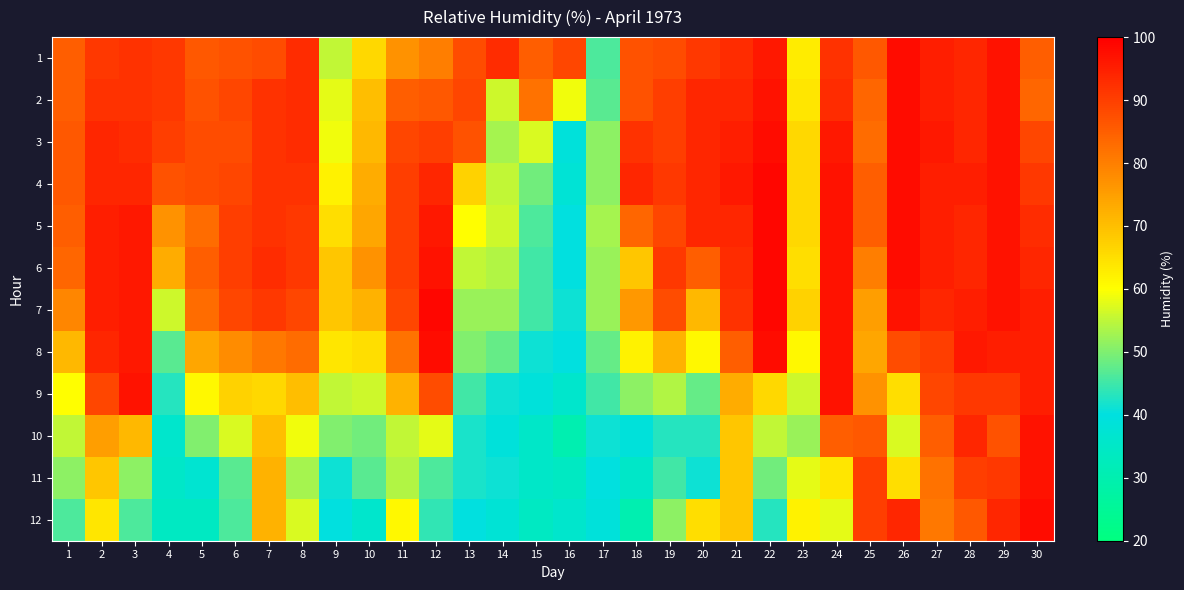

Reading left to right, extract all data points from this chart.

1: 1=85	2=91	3=92	4=91	5=86	6=87	7=88	8=93	9=55	10=66	11=77	12=80	13=88	14=93	15=85	16=89	17=46	18=87	19=88	20=91	21=93	22=96	23=63	24=92	25=86	26=98	27=95	28=94	29=97	30=85
2: 1=85	2=92	3=92	4=91	5=87	6=89	7=92	8=93	9=58	10=70	11=85	12=86	13=89	14=56	15=82	16=59	17=47	18=87	19=90	20=94	21=94	22=97	23=64	24=93	25=84	26=98	27=95	28=94	29=97	30=84
3: 1=86	2=94	3=93	4=90	5=88	6=88	7=92	8=93	9=59	10=71	11=89	12=90	13=87	14=53	15=57	16=39	17=51	18=92	19=90	20=94	21=95	22=98	23=66	24=96	25=83	26=98	27=96	28=94	29=97	30=89
4: 1=86	2=94	3=94	4=87	5=88	6=89	7=92	8=92	9=62	10=73	11=90	12=94	13=67	14=55	15=49	16=38	17=51	18=94	19=91	20=94	21=96	22=99	23=66	24=97	25=85	26=98	27=95	28=95	29=97	30=91
5: 1=85	2=95	3=96	4=77	5=83	6=90	7=92	8=91	9=65	10=74	11=90	12=96	13=60	14=56	15=46	16=40	17=53	18=84	19=89	20=94	21=94	22=99	23=66	24=97	25=85	26=98	27=95	28=94	29=97	30=93
6: 1=84	2=95	3=96	4=73	5=85	6=90	7=93	8=91	9=69	10=77	11=90	12=97	13=55	14=54	15=45	16=40	17=52	18=69	19=91	20=85	21=93	22=99	23=65	24=97	25=80	26=98	27=95	28=94	29=97	30=94
7: 1=79	2=95	3=96	4=56	5=83	6=89	7=91	8=89	9=69	10=72	11=89	12=99	13=52	14=52	15=45	16=41	17=52	18=76	19=88	20=71	21=92	22=99	23=67	24=97	25=75	26=97	27=94	28=95	29=97	30=95
8: 1=71	2=94	3=96	4=47	5=74	6=78	7=81	8=83	9=64	10=65	11=82	12=98	13=50	14=48	15=41	16=40	17=48	18=62	19=72	20=61	21=85	22=98	23=61	24=97	25=74	26=88	27=90	28=96	29=95	30=95
9: 1=60	2=89	3=97	4=43	5=61	6=67	7=66	8=70	9=55	10=56	11=72	12=88	13=45	14=41	15=39	16=36	17=45	18=51	19=54	20=48	21=73	22=66	23=56	24=97	25=77	26=65	27=89	28=91	29=91	30=95
10: 1=55	2=75	3=71	4=36	5=50	6=57	7=70	8=59	9=50	10=49	11=55	12=58	13=42	14=39	15=35	16=30	17=41	18=39	19=43	20=43	21=69	22=55	23=52	24=85	25=86	26=57	27=85	28=94	29=87	30=97
11: 1=51	2=69	3=51	4=35	5=37	6=47	7=72	8=53	9=41	10=47	11=54	12=46	13=42	14=41	15=35	16=34	17=40	18=35	19=45	20=41	21=69	22=49	23=58	24=64	25=90	26=65	27=82	28=90	29=91	30=97
12: 1=46	2=64	3=46	4=34	5=34	6=46	7=72	8=57	9=40	10=36	11=61	12=44	13=40	14=38	15=34	16=36	17=39	18=30	19=51	20=65	21=69	22=43	23=62	24=58	25=90	26=94	27=81	28=86	29=94	30=98